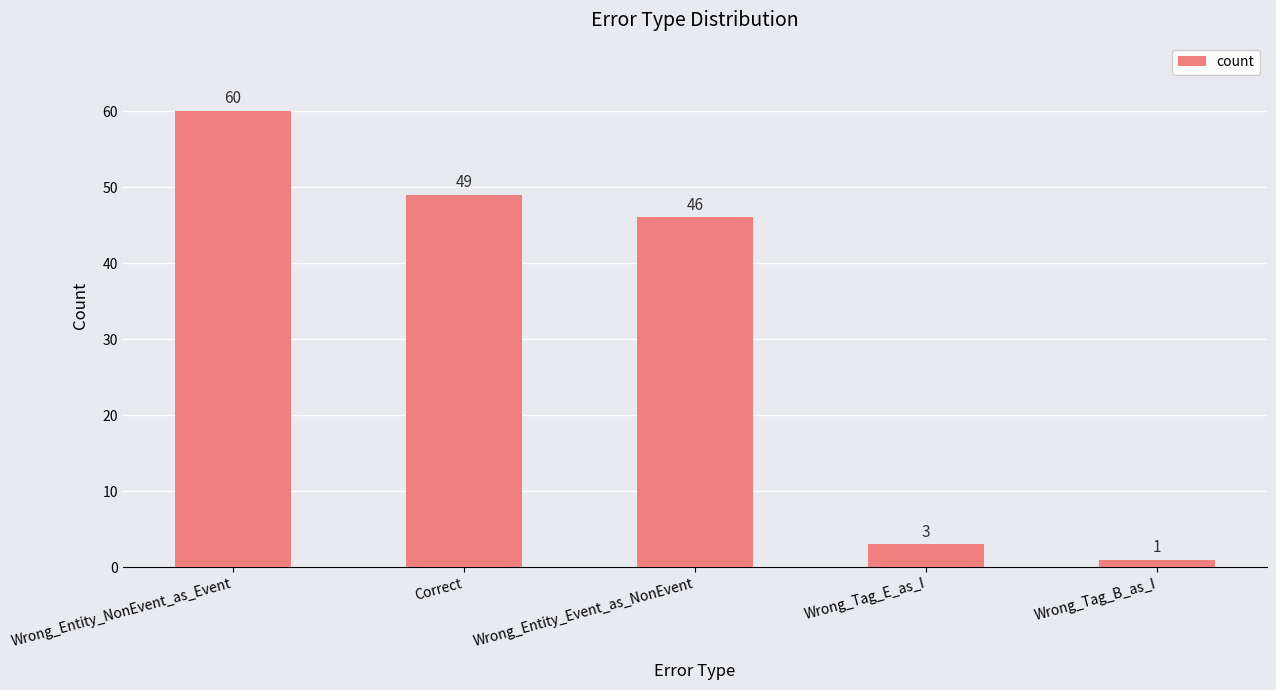

List the labels in order of value, largest first.

Wrong_Entity_NonEvent_as_Event, Correct, Wrong_Entity_Event_as_NonEvent, Wrong_Tag_E_as_I, Wrong_Tag_B_as_I